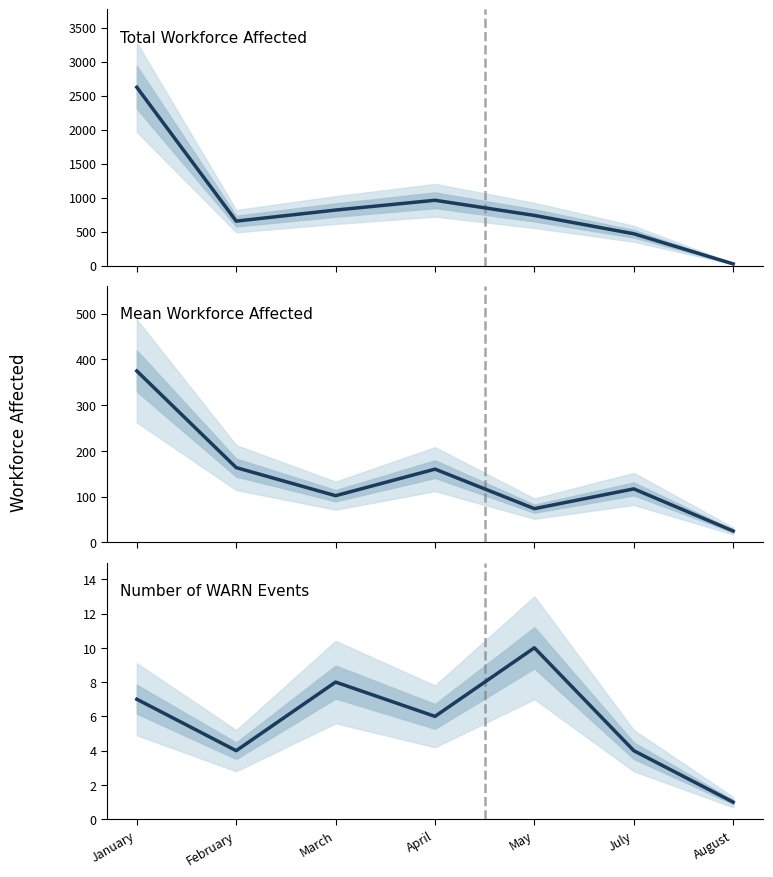

What position from the right is February?

6